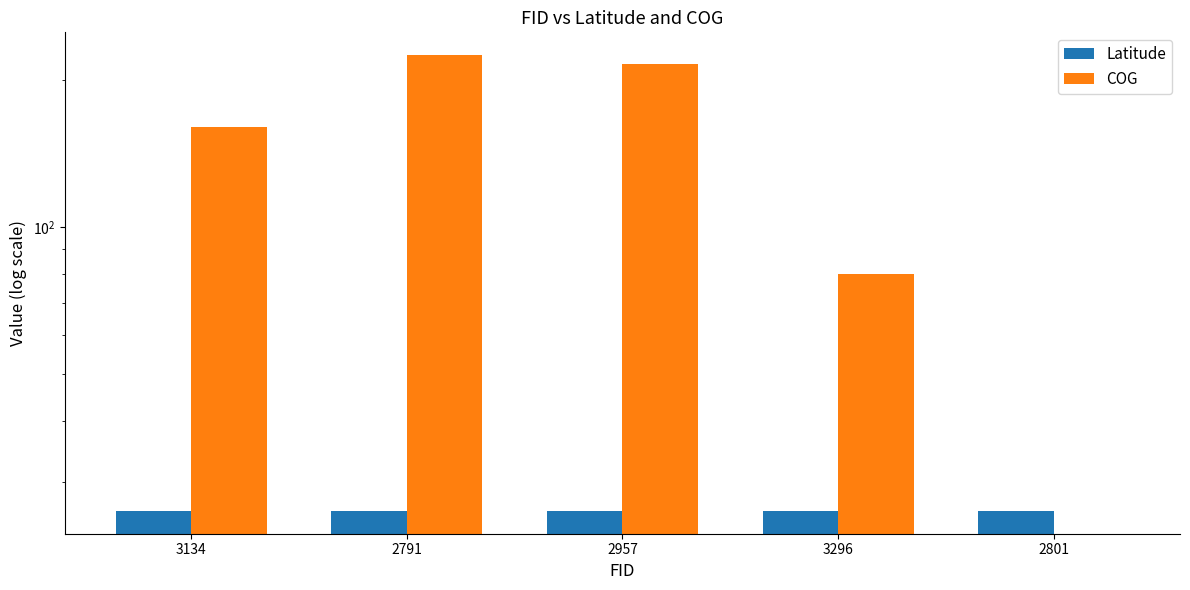

What is the label of the 4th bar from the right?

2791